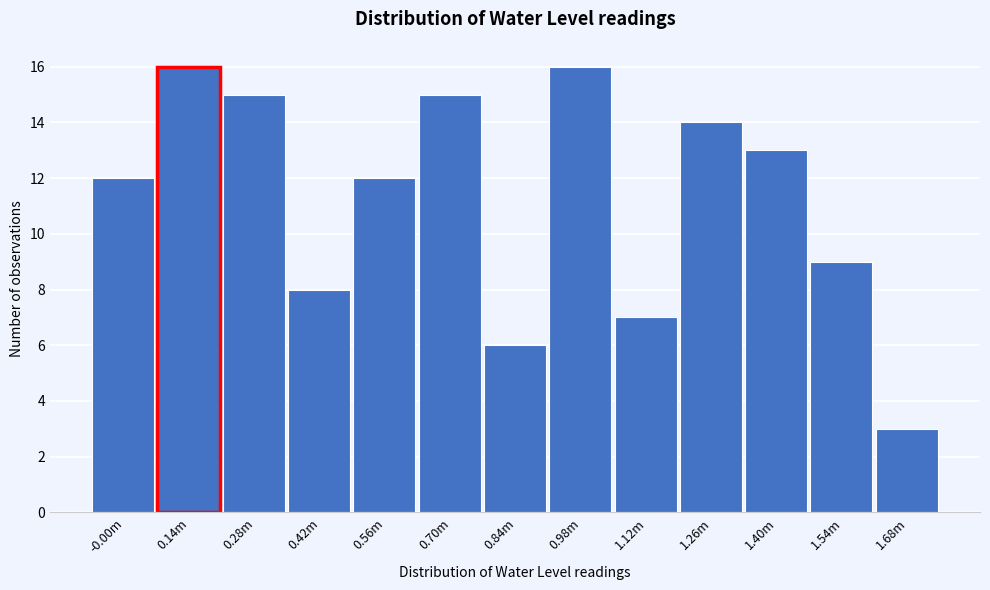

Reading left to right, extract all data points from this chart.

-0.00m=12	0.14m=16	0.28m=15	0.42m=8	0.56m=12	0.70m=15	0.84m=6	0.98m=16	1.12m=7	1.26m=14	1.40m=13	1.54m=9	1.68m=3